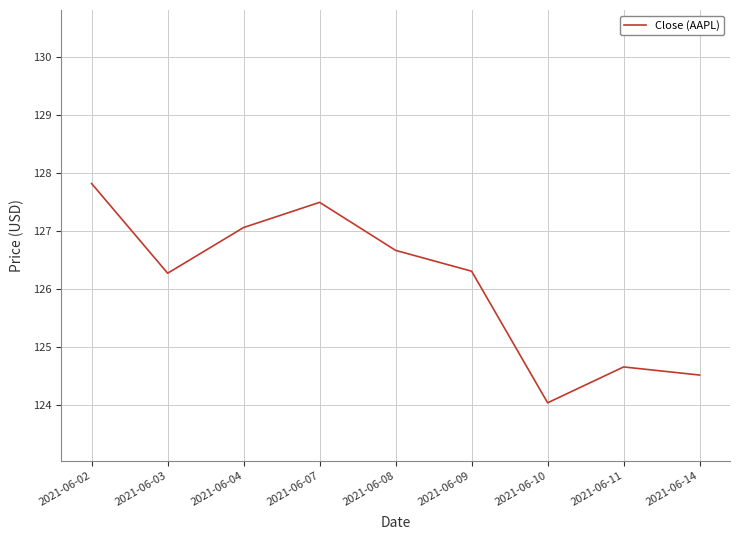

True or false: there are more than 2 points higher than both neighbors.

False